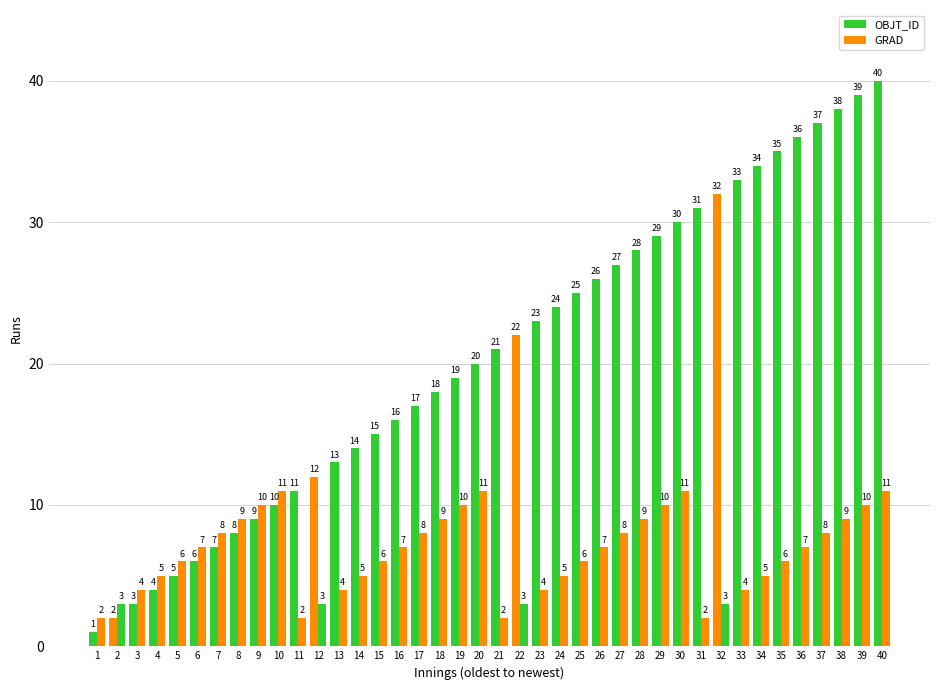

Which has a higher value, 23 or 14?

23